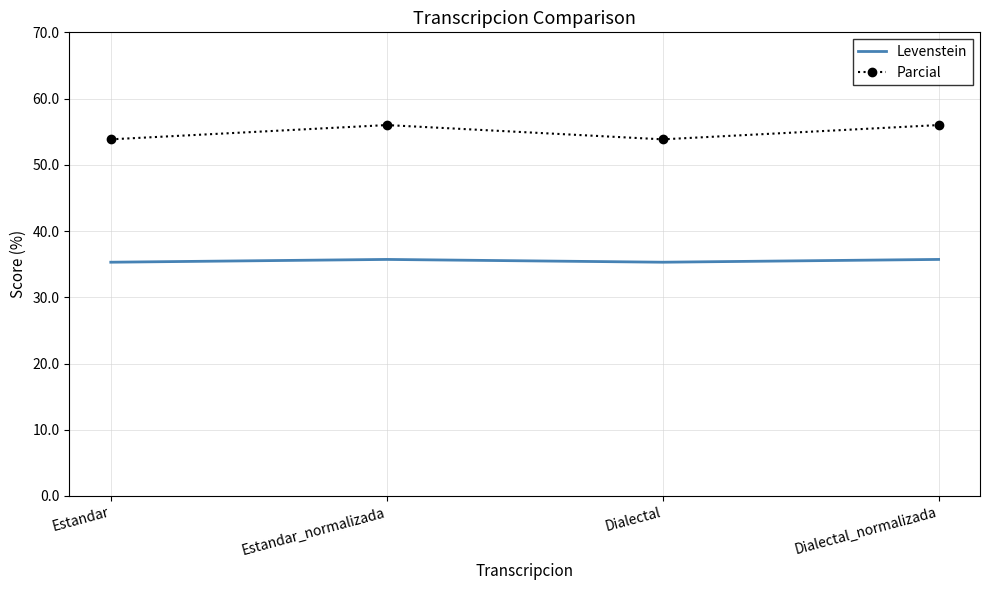

True or false: Levenstein has a value of 12.3 at Estandar_normalizada.

False